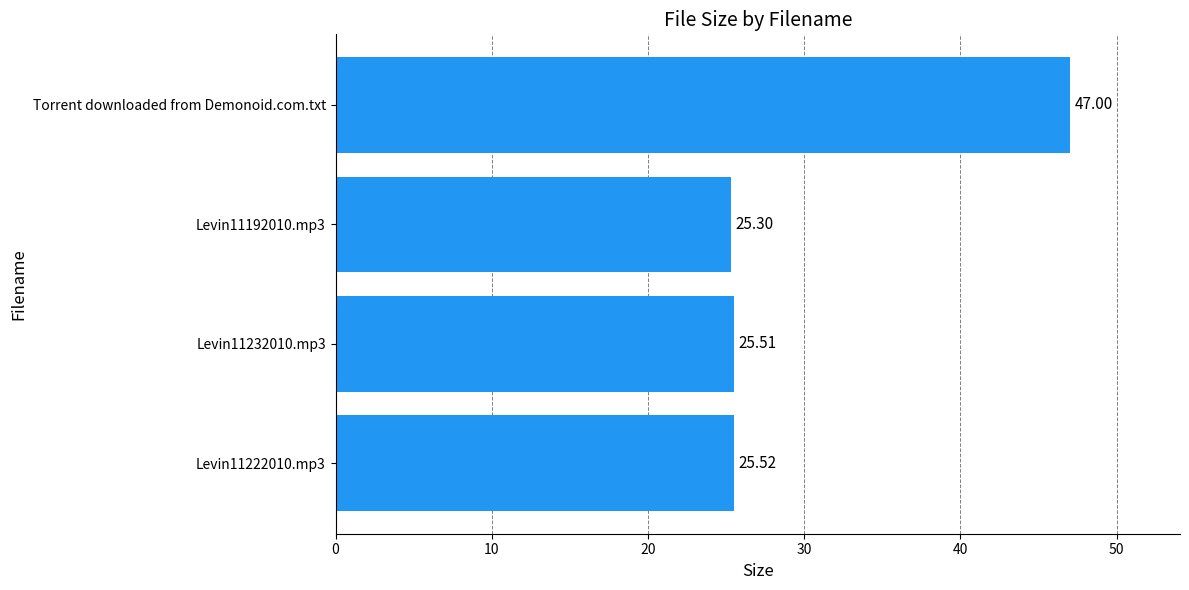

How many bars are there in total?

4